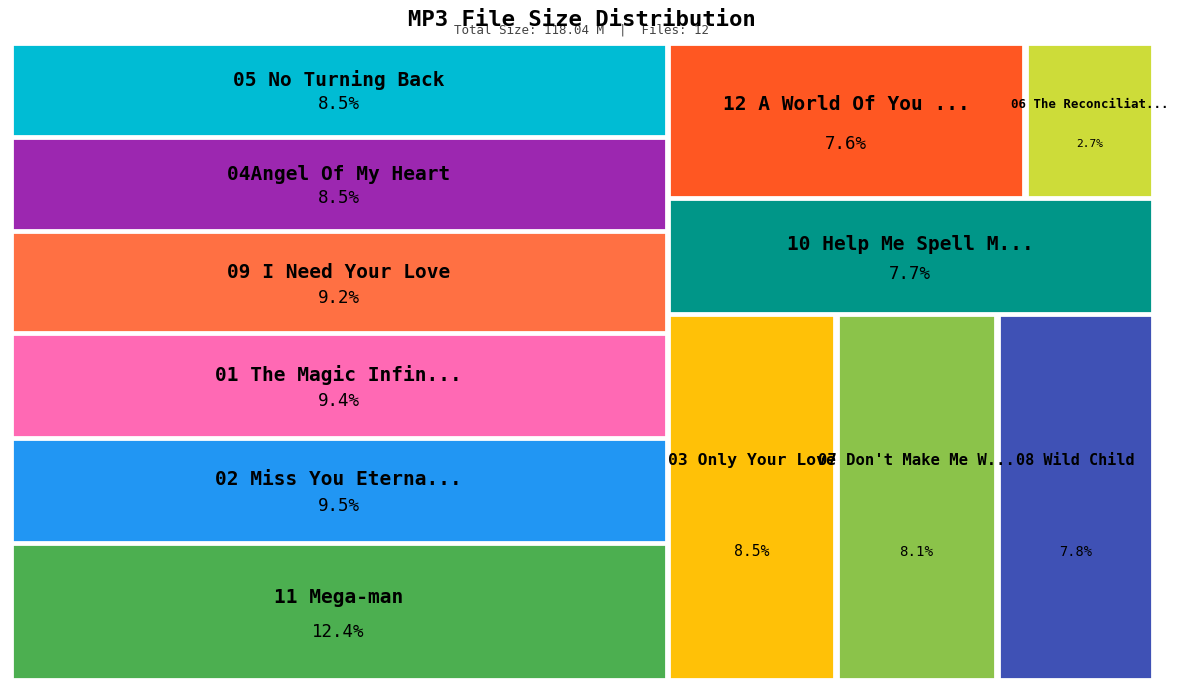

Which has a higher value, 01 The Magic Infinity.mp3 or 11 Mega-man.mp3?

11 Mega-man.mp3